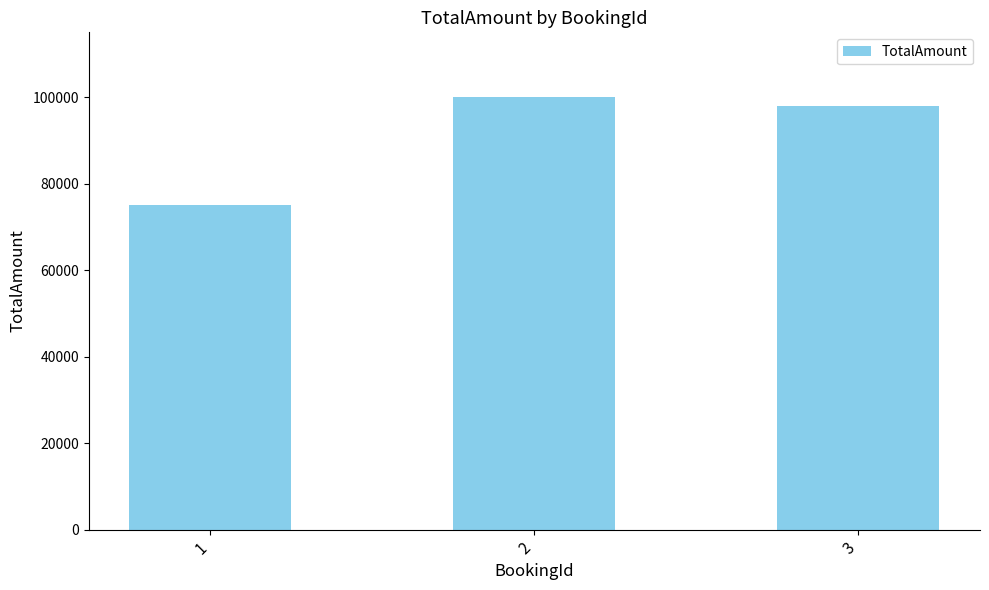

How many bars are there in total?

3